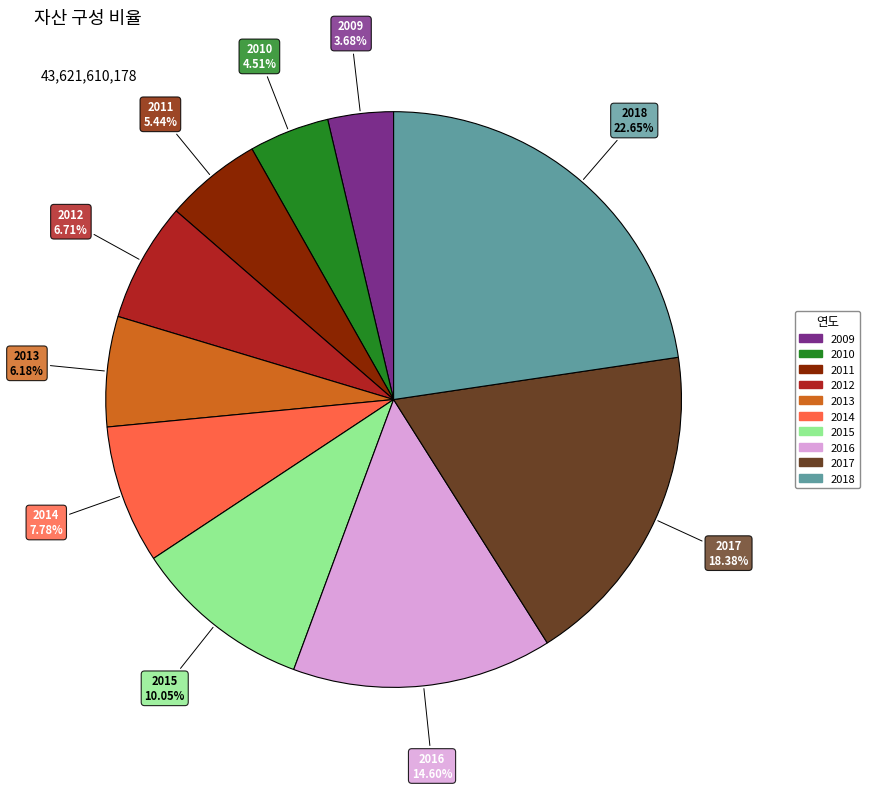

The 2014 slice represents 1% of the pie. True or false?

False